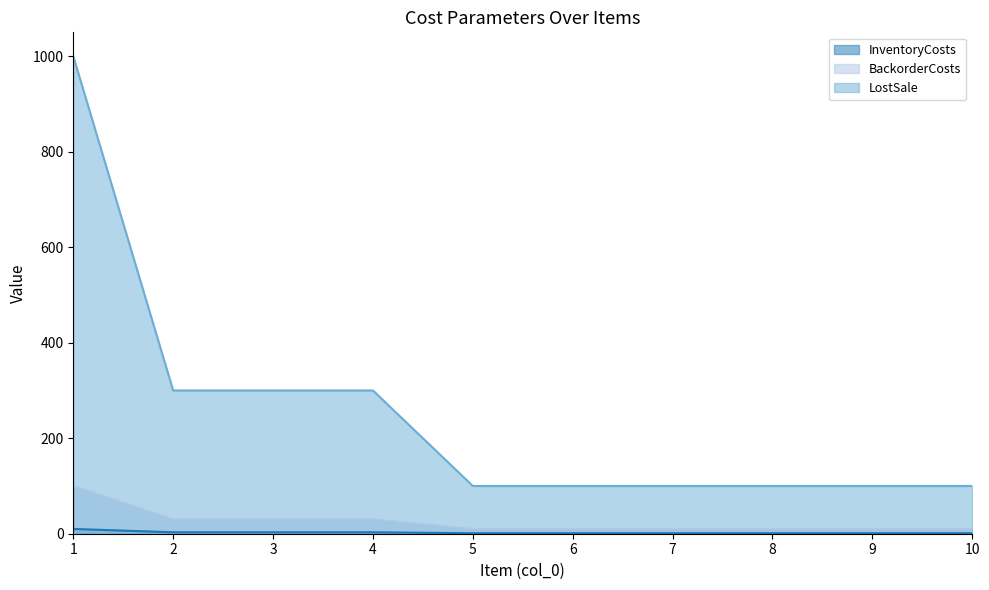

The BackorderCosts series shows 10 at 8. True or false?

True